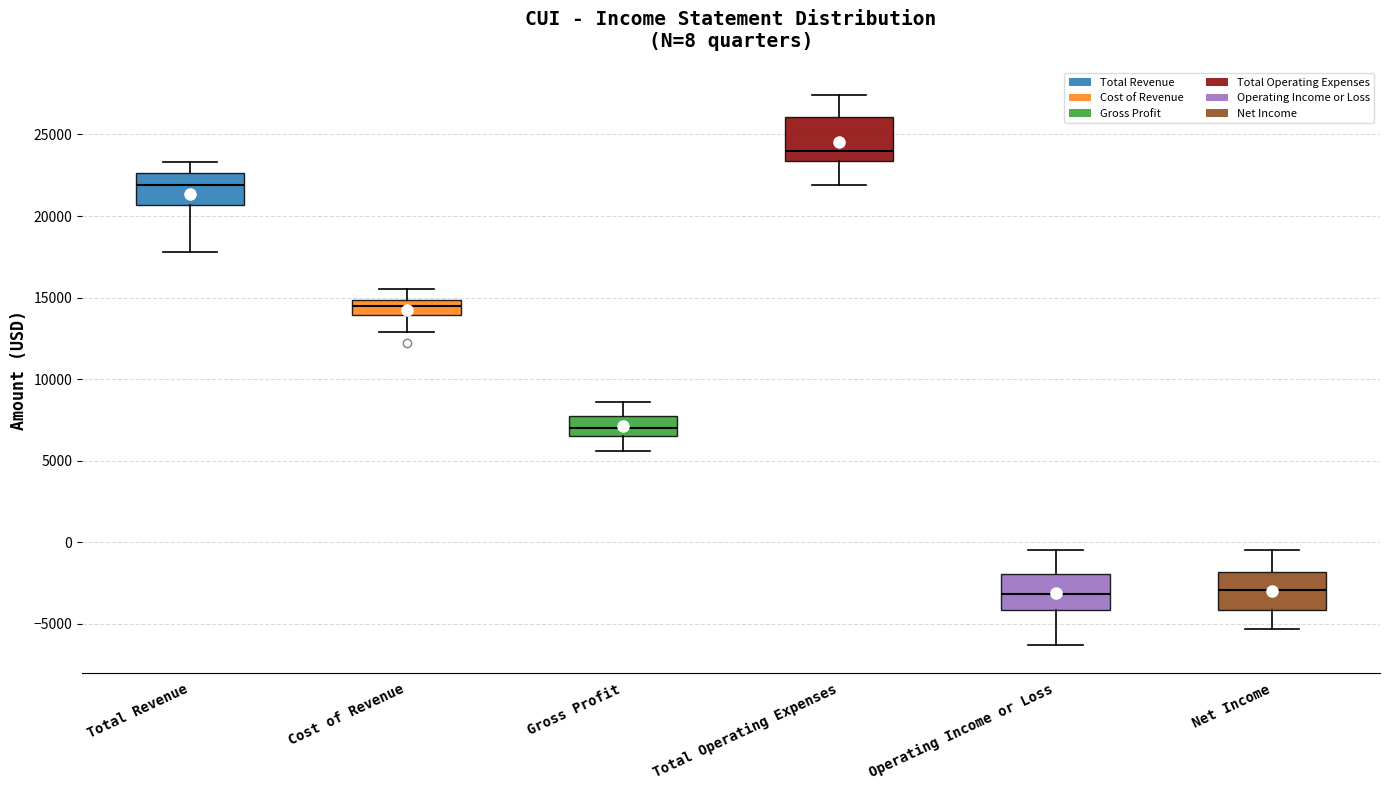

Which box's median line is the highest?

Total Operating Expenses